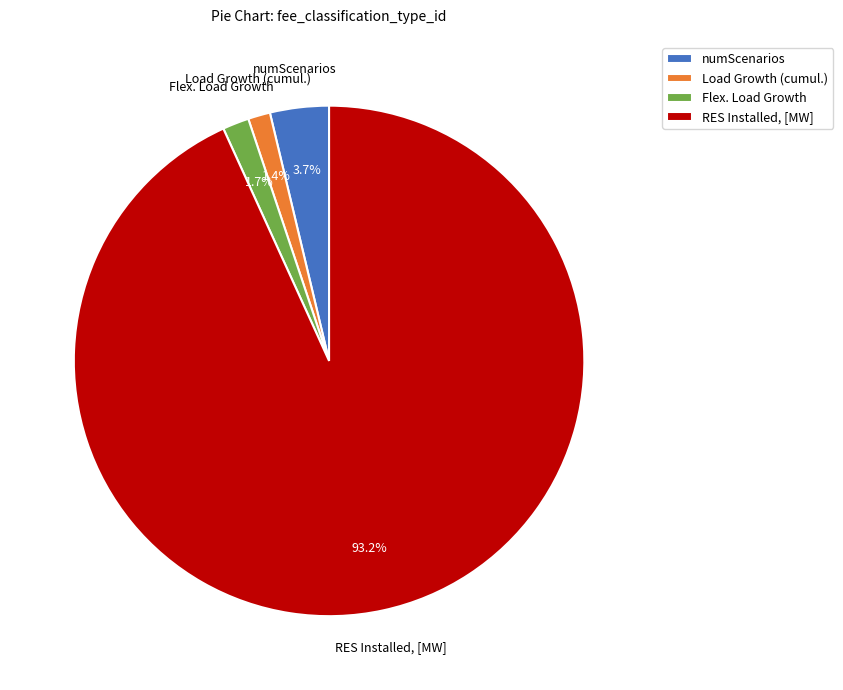

Does Flex. Load Growth account for over 50% of the chart?

No